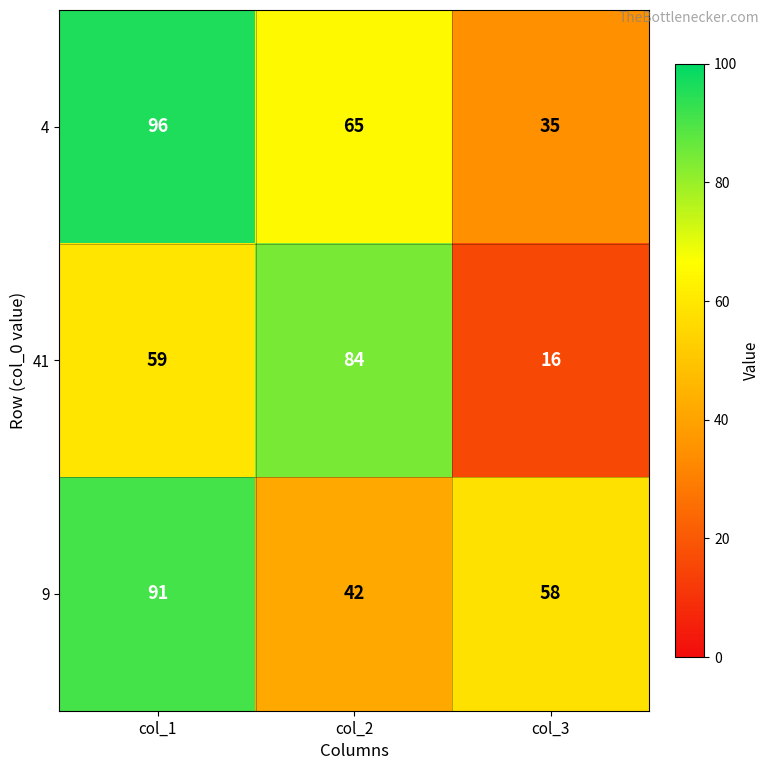

How many data points in 4 are less than 65?

1